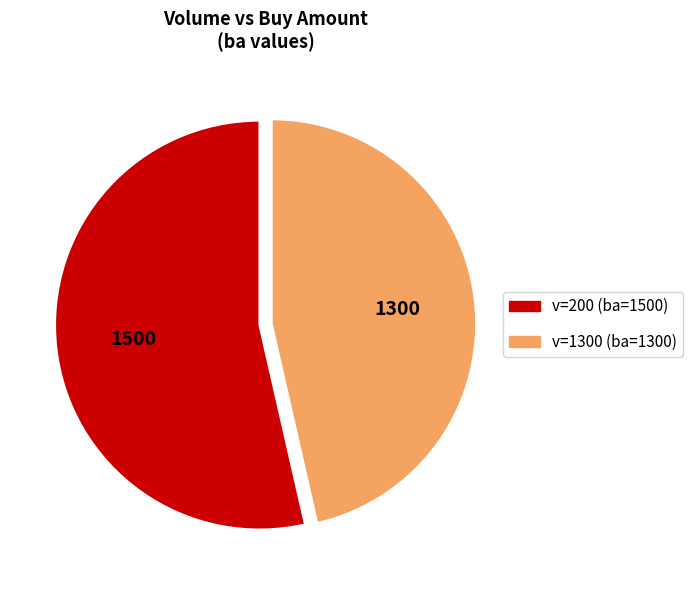

Combined, do v=200 (ba=1500) and v=1300 (ba=1300) account for over 50%?

Yes